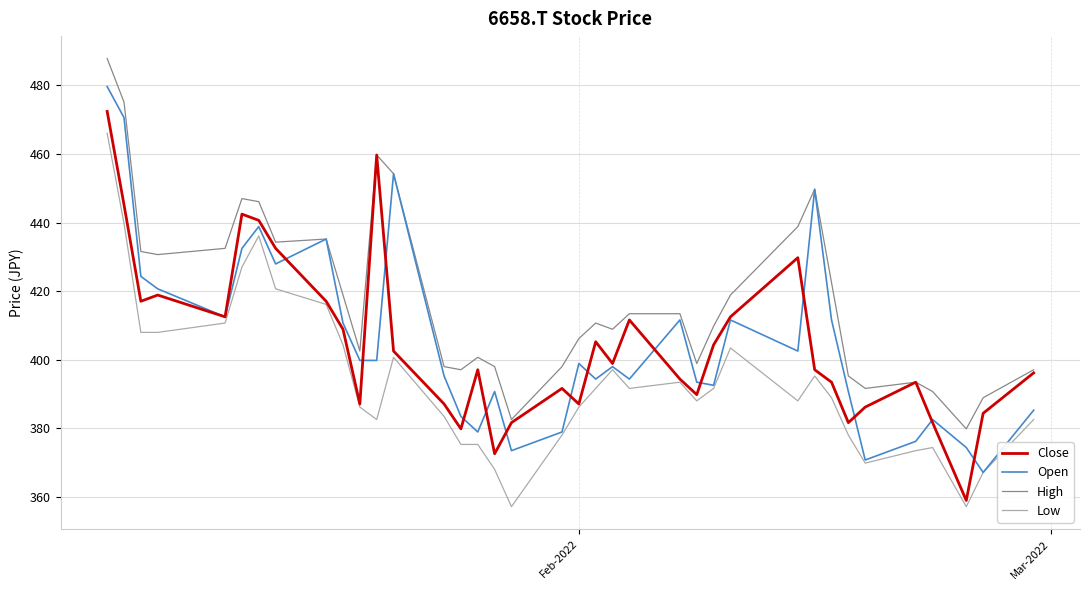

Which series has the largest total across all categories?

High